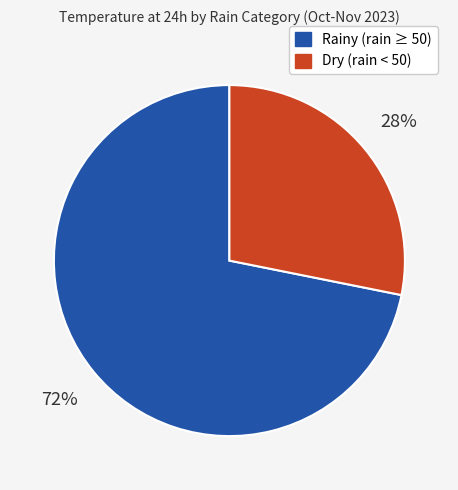

Is it true that Dry (rain < 50) is 28% of the pie?

True